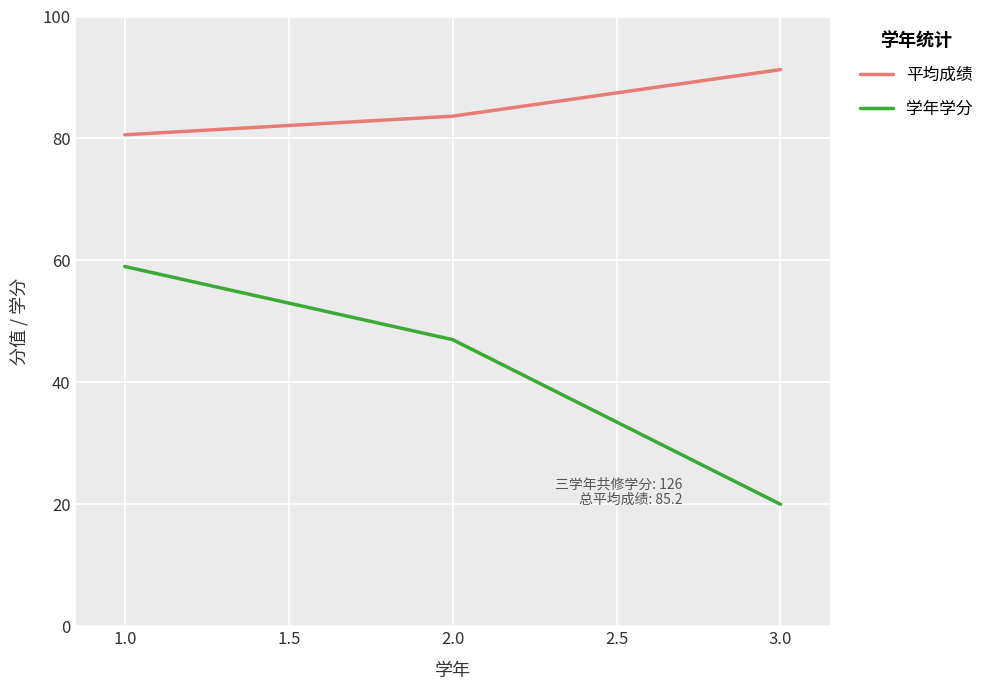

Count the number of categories in the chart.

3